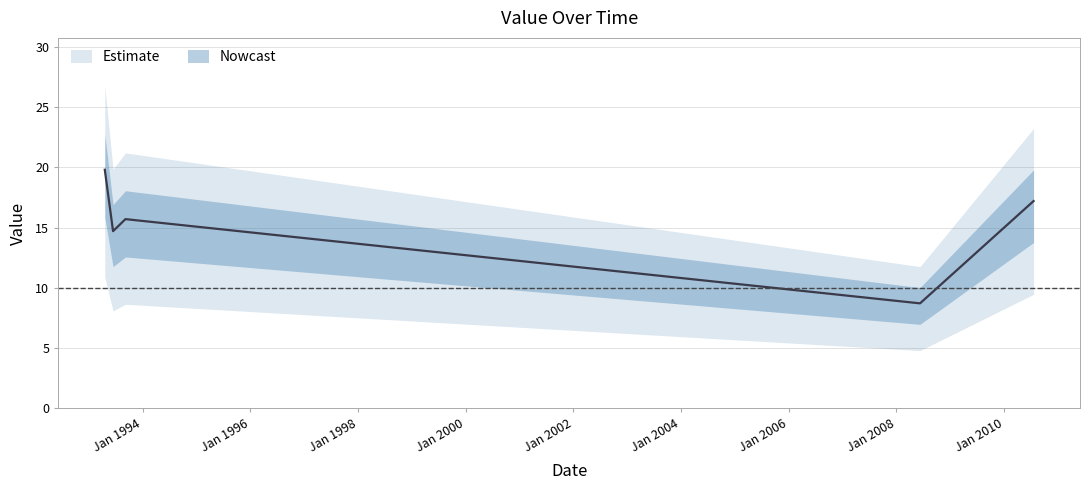

Where is the first local maximum?

1993-09-07